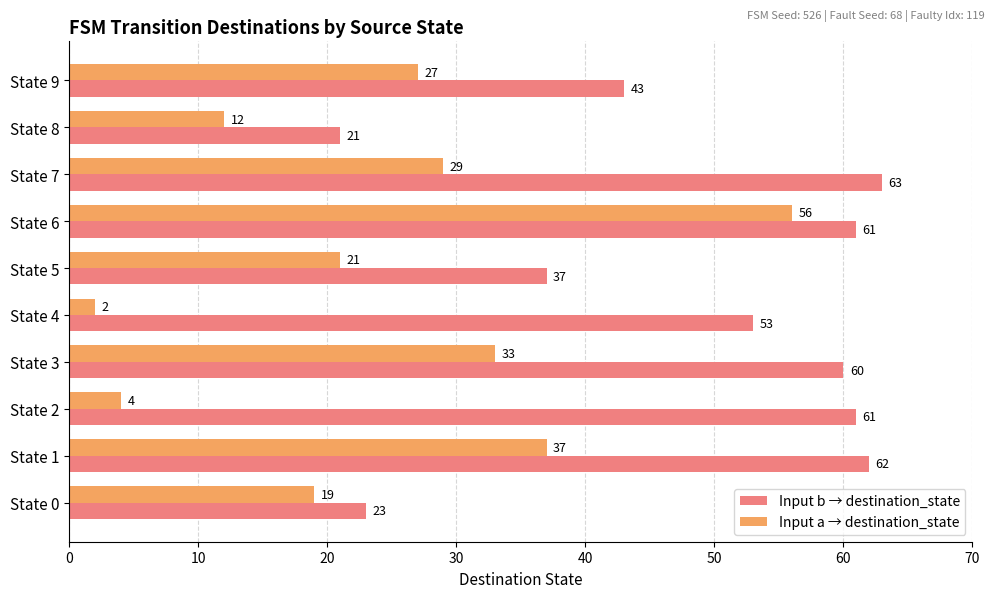

What are all the series names shown in the legend?

Input b → destination_state, Input a → destination_state